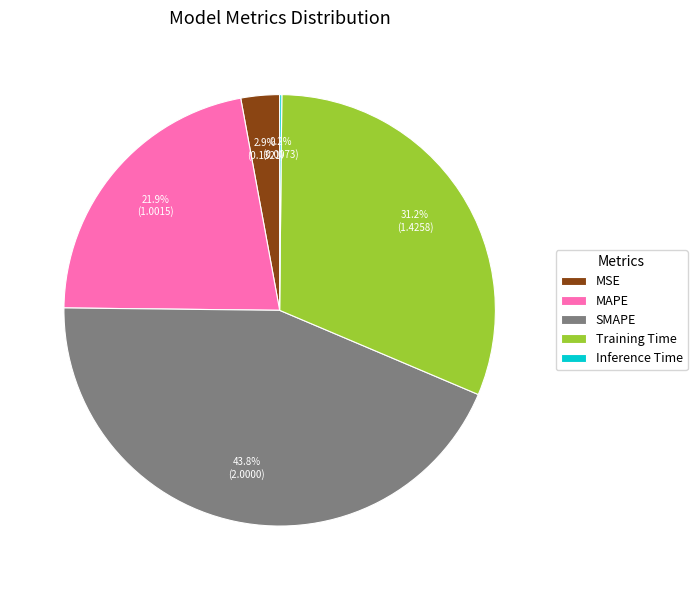

What percentage is NOT represented by Training Time?

68.8%